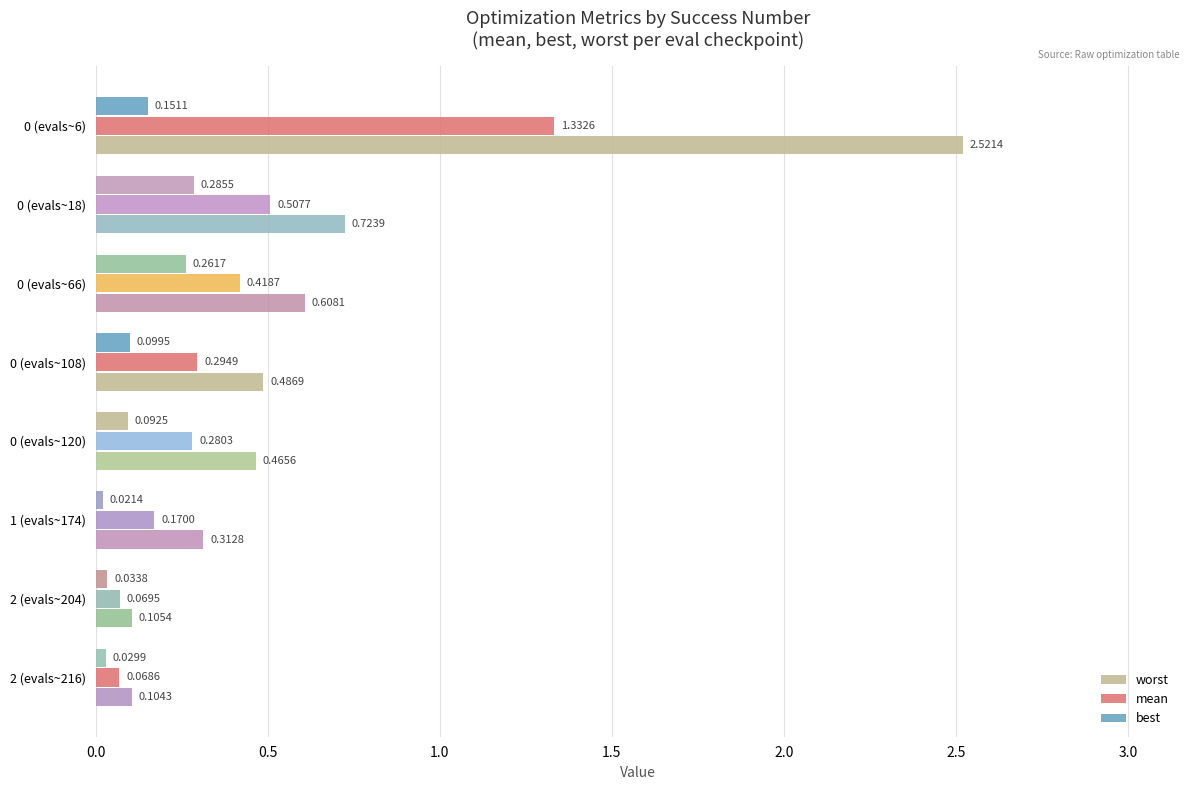

What is the difference between the maximum and second lowest values in the best series?

0.3